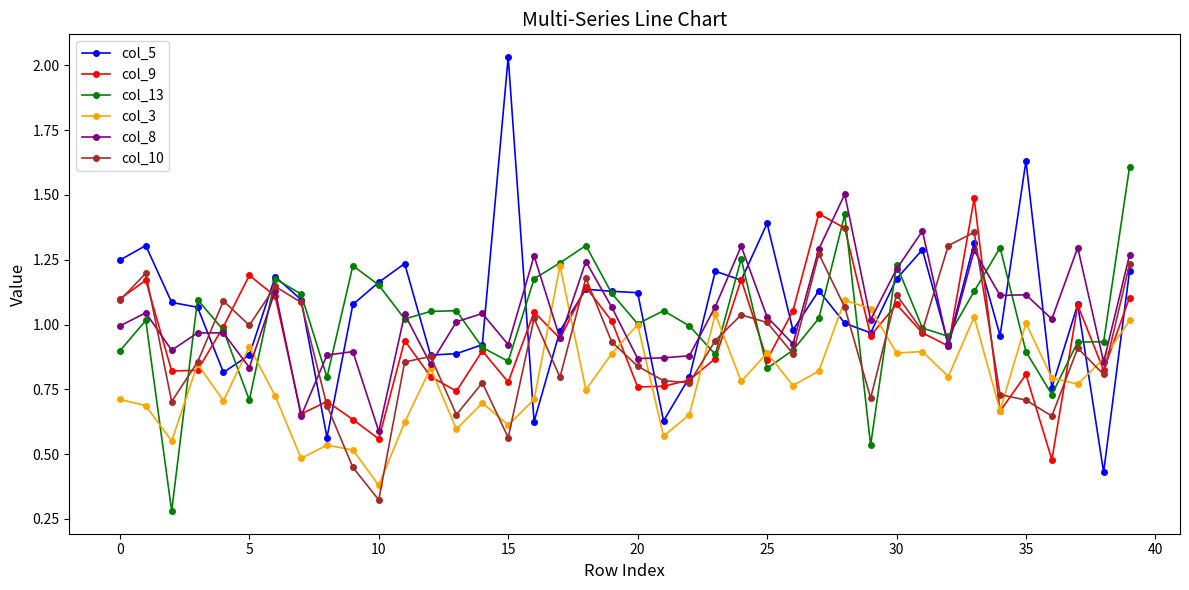

Rank the series by their maximum value, from lowest to highest.

col_3, col_10, col_9, col_8, col_13, col_5